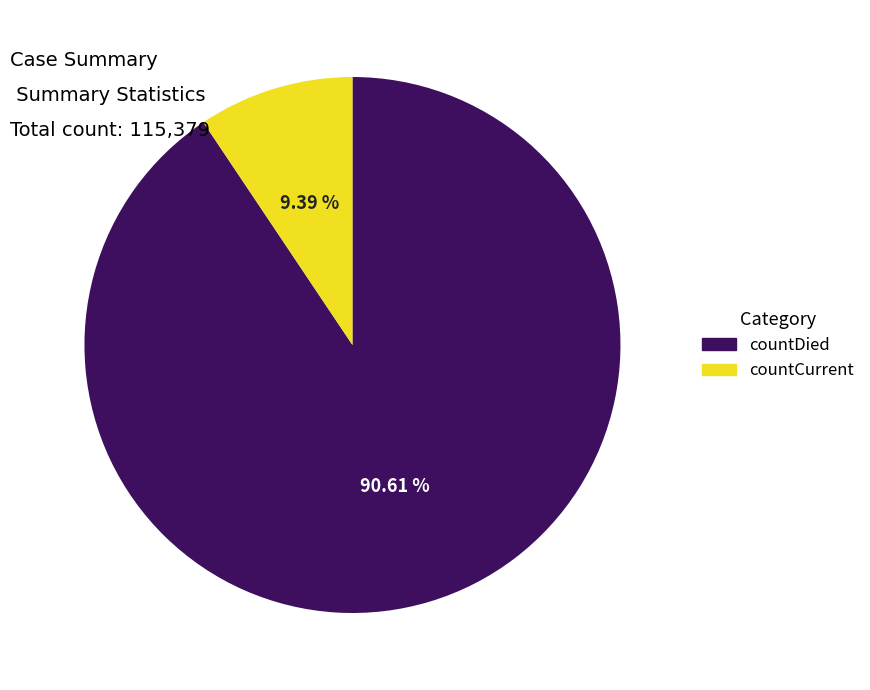

Does countCurrent represent more than half of the total?

No